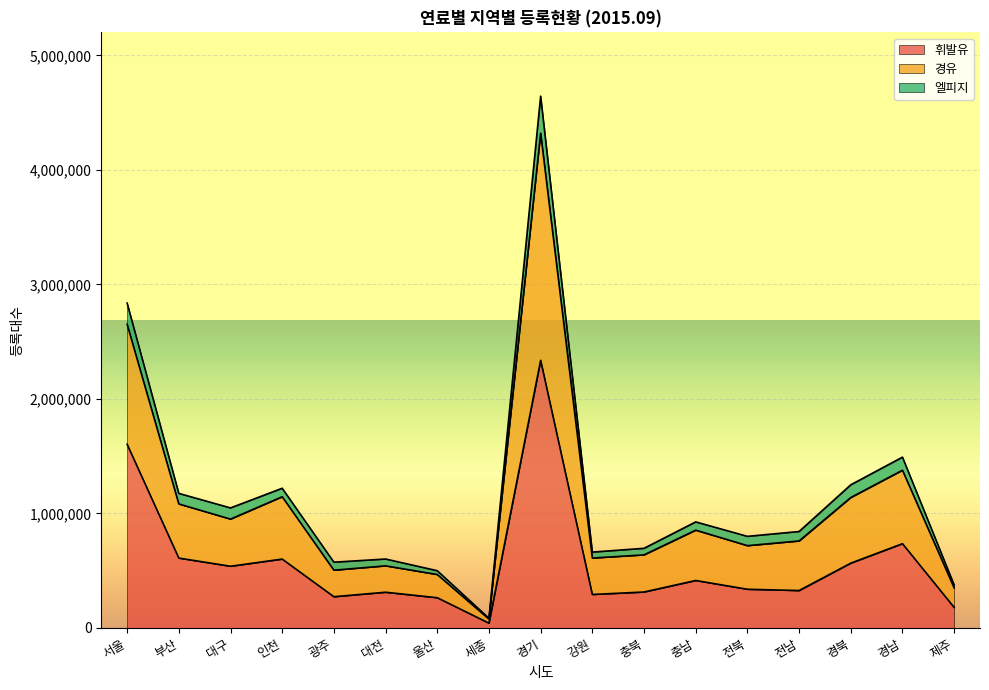

At which category does 경유 reach its first local peak?

인천